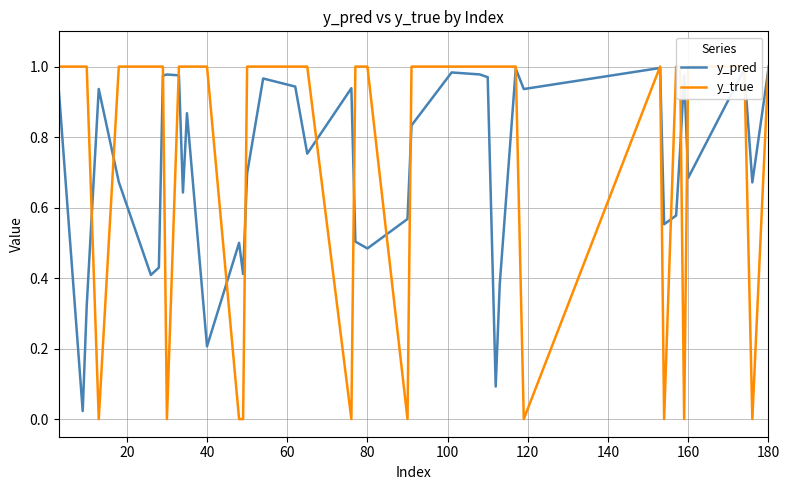

Count the number of categories in the chart.

40